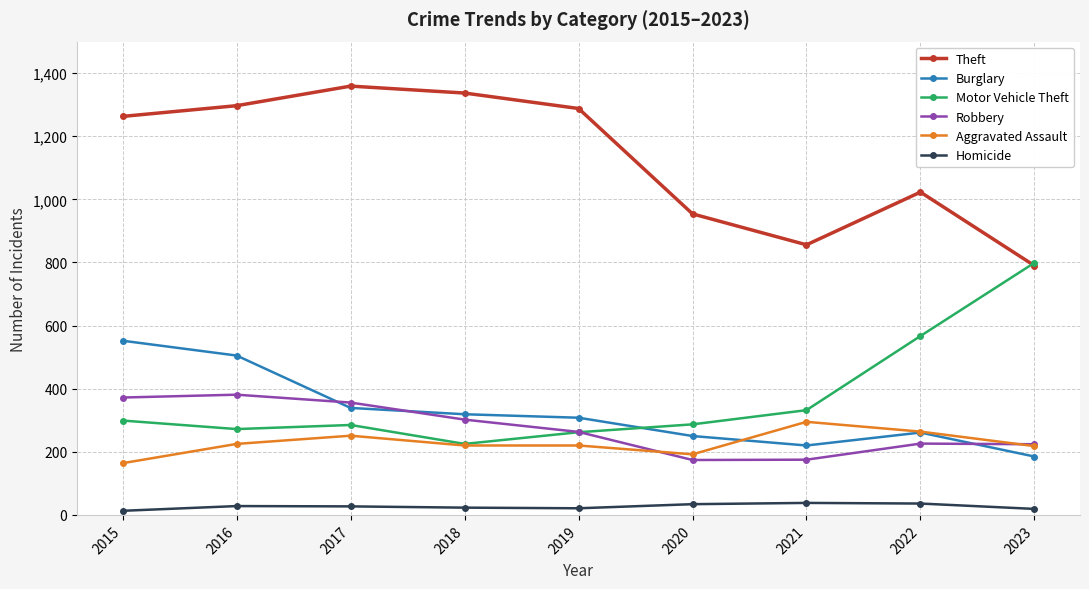

What is the difference between the maximum and second lowest values in the Aggravated Assault series?

103